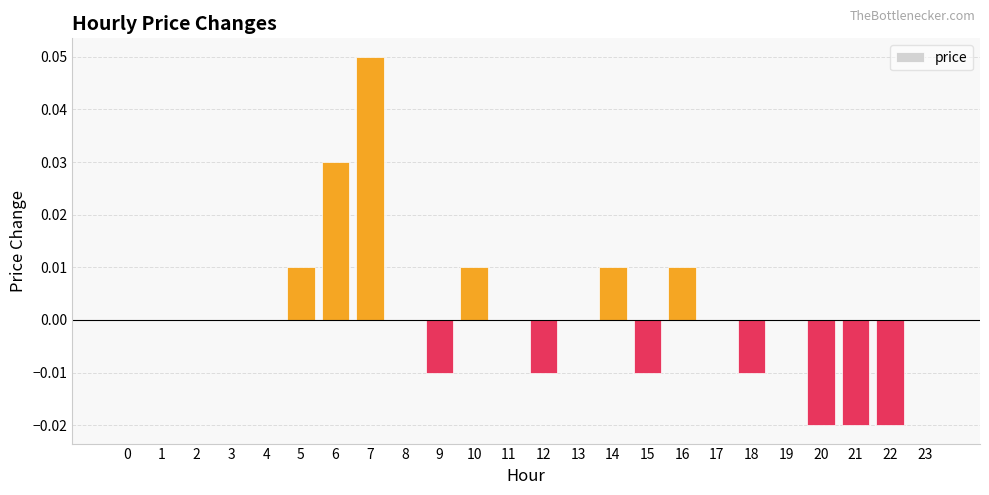

The chart shows a value of -0.0 at 20. True or false?

True